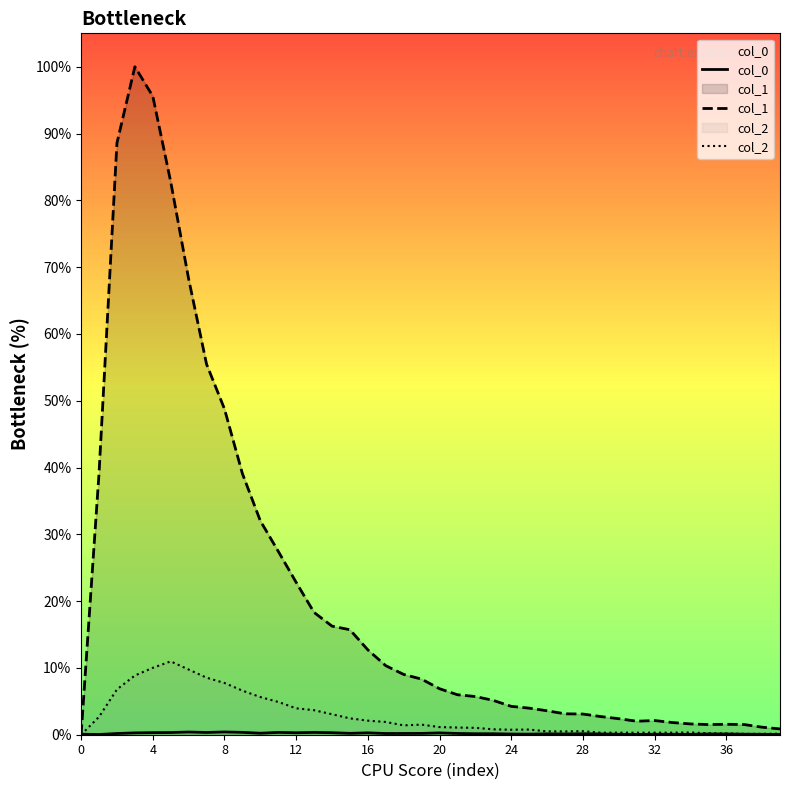

How many times do col_2 and col_0 cross each other?

1